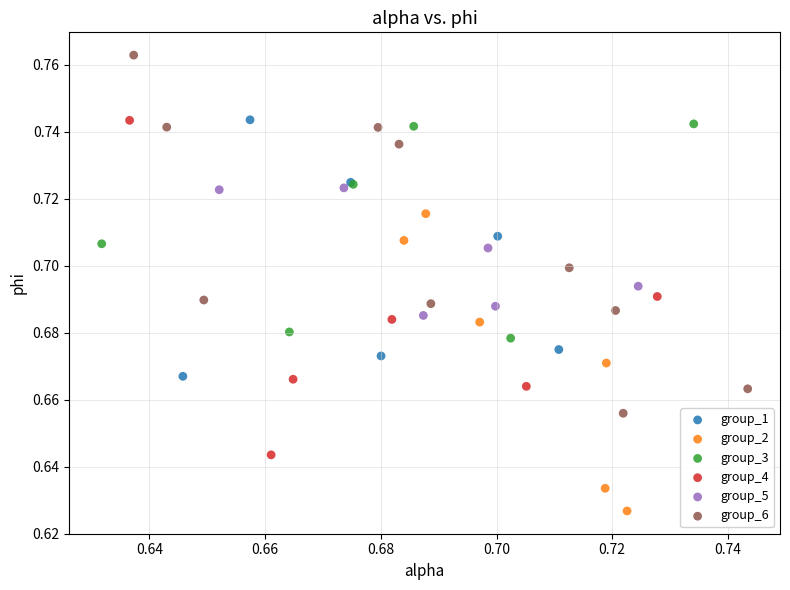

Which series reaches the minimum Y coordinate?

group_2